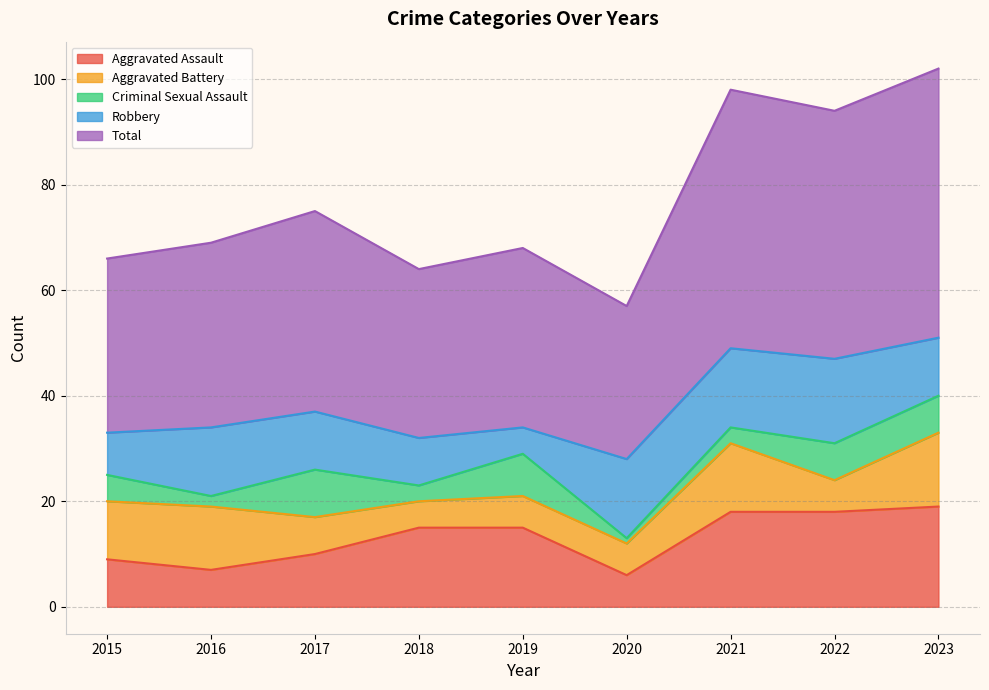

True or false: Aggravated Assault and Criminal Sexual Assault intersect in this chart.

False